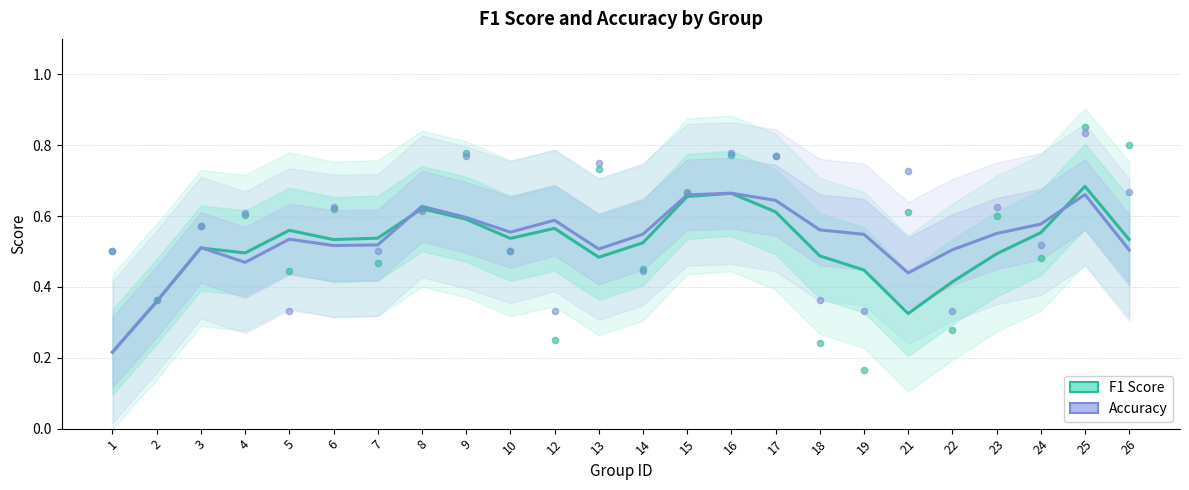

What are all the series names shown in the legend?

f1, accuracy